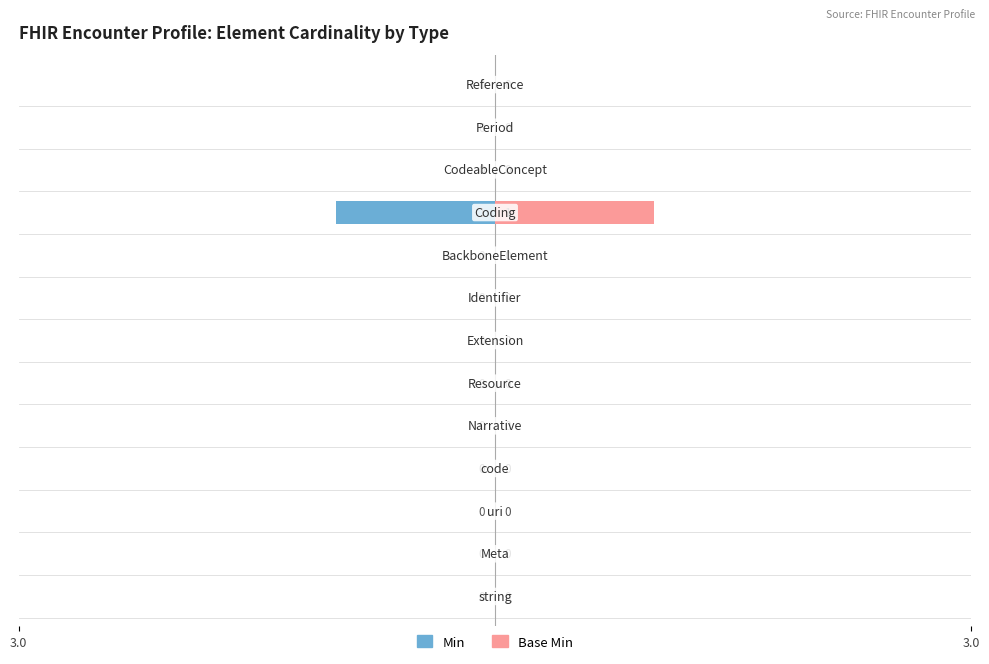

The Min series shows -2 at 9. True or false?

False